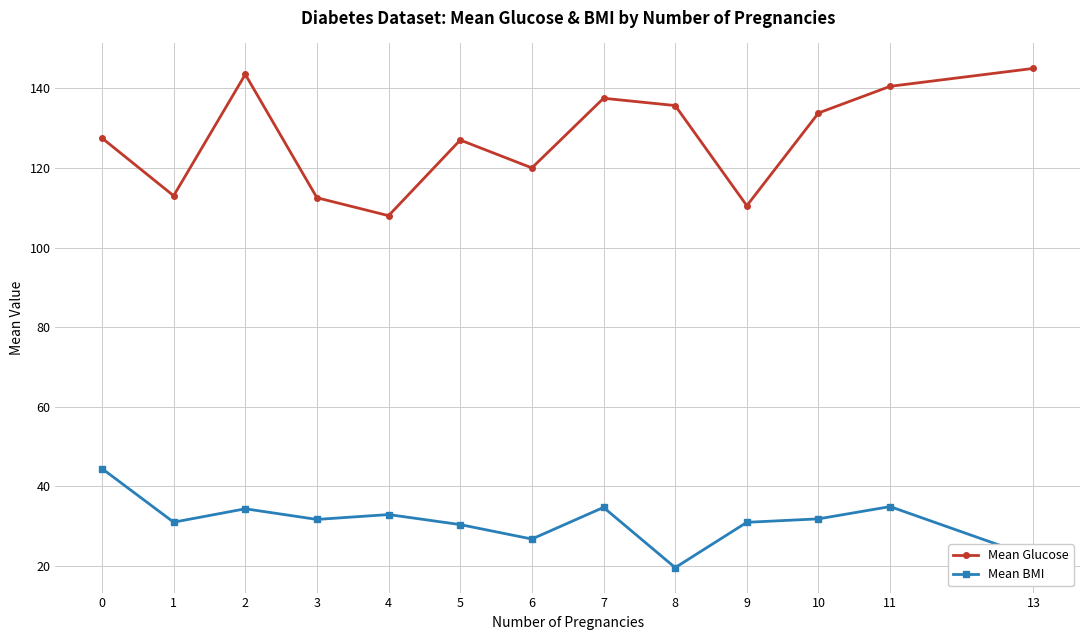

What is the value of the Mean Glucose point at the 13th from the left?

145.0